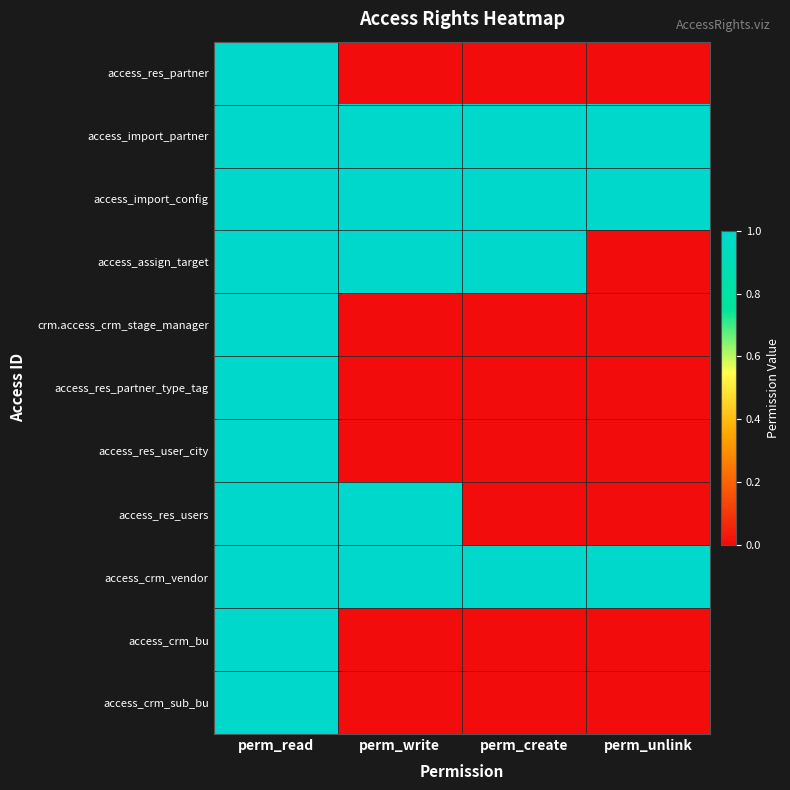

At which category does the chart reach its minimum across all series?

perm_write